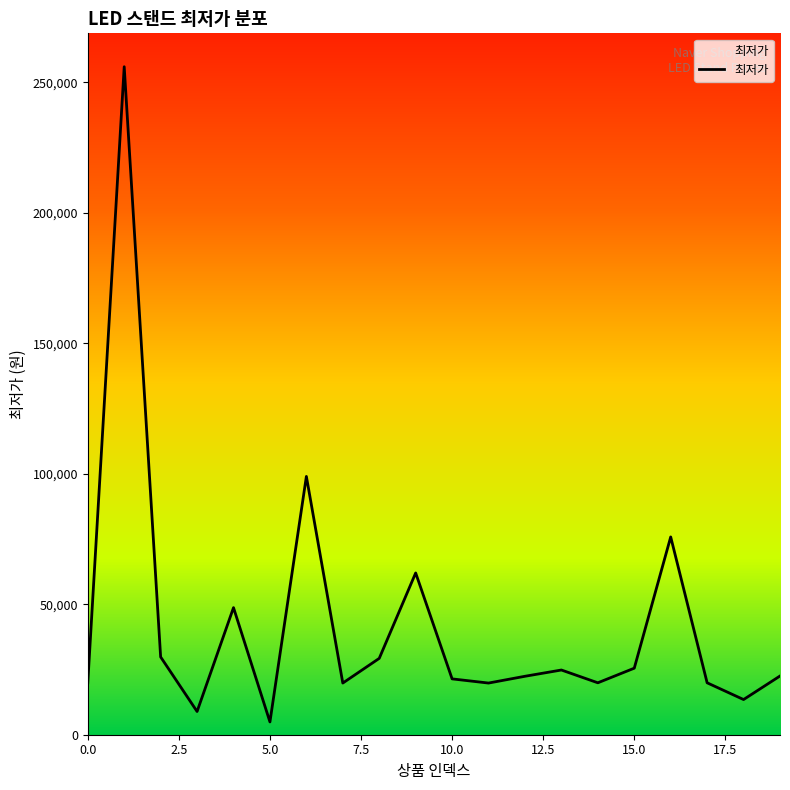

Count the number of categories in the chart.

20